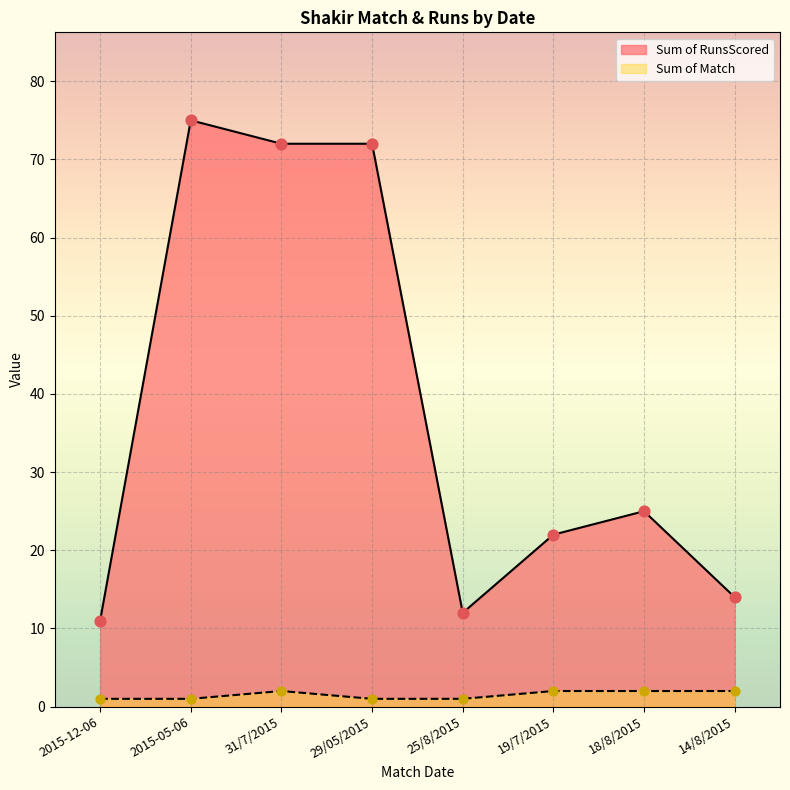

Which series has the largest Y range (max minus min)?

Sum of RunsScored